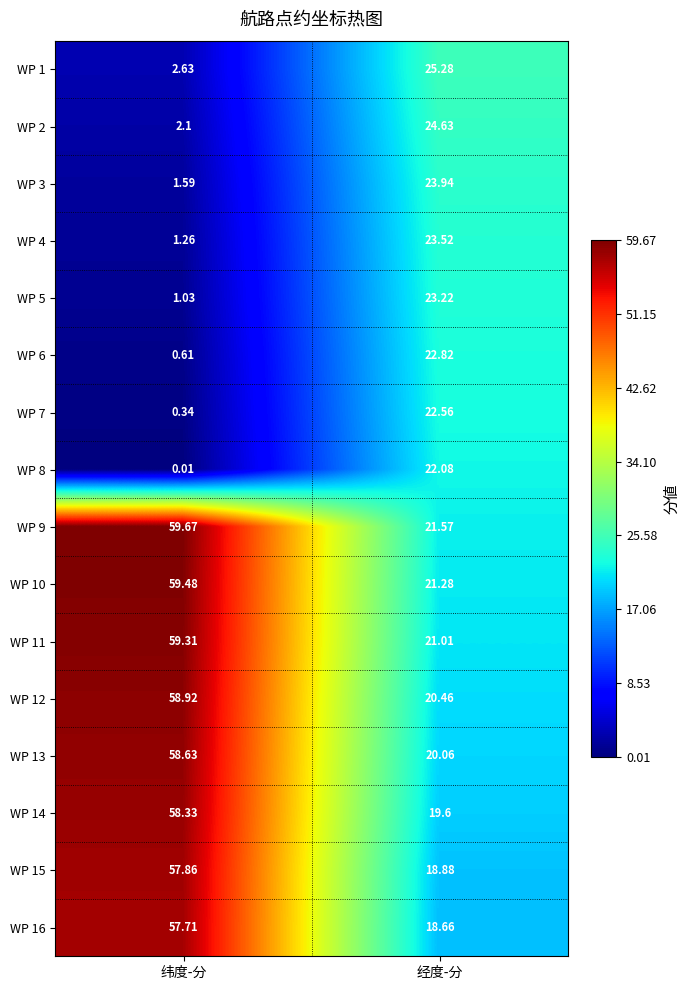

Which category has the highest value in the WP 9 series?

纬度-分